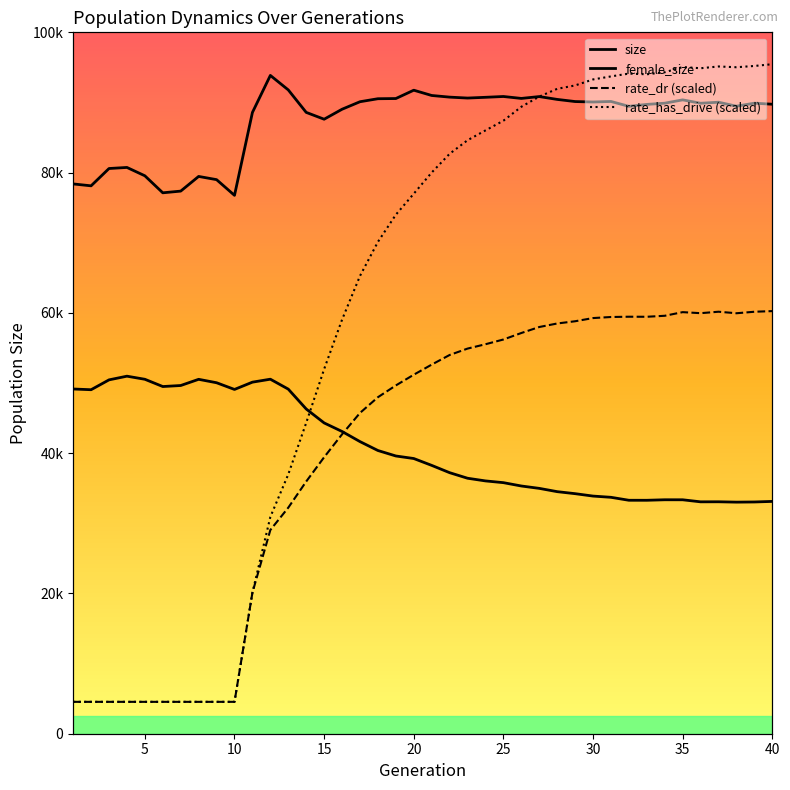

The female_size series shows 80298.7 at 35. True or false?

False